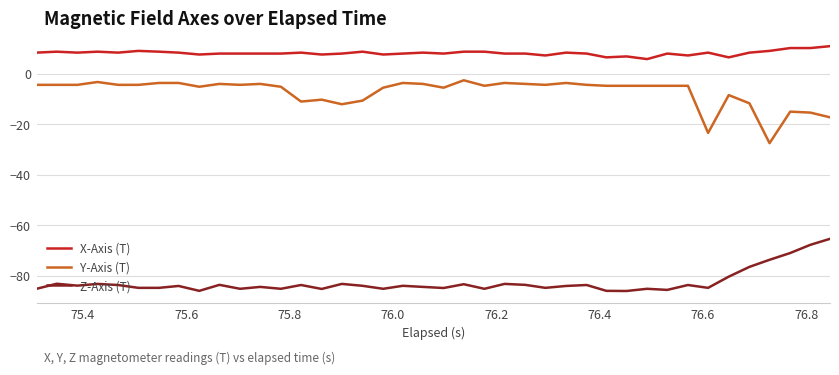

What is the difference between the maximum and minimum values in the Z-Axis (T) series?

20.7